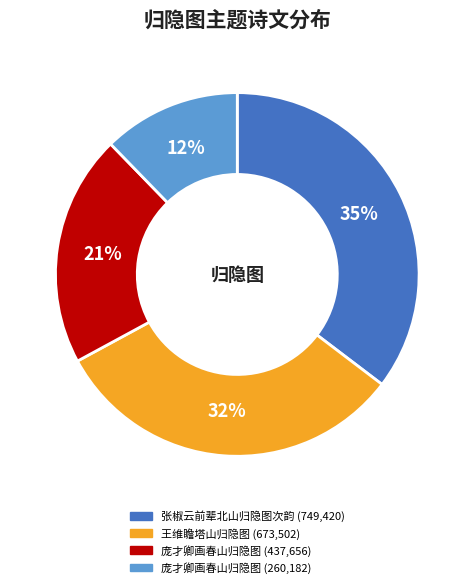

To the nearest percent, what is the difference between the largest and smallest slice percentages?

23%